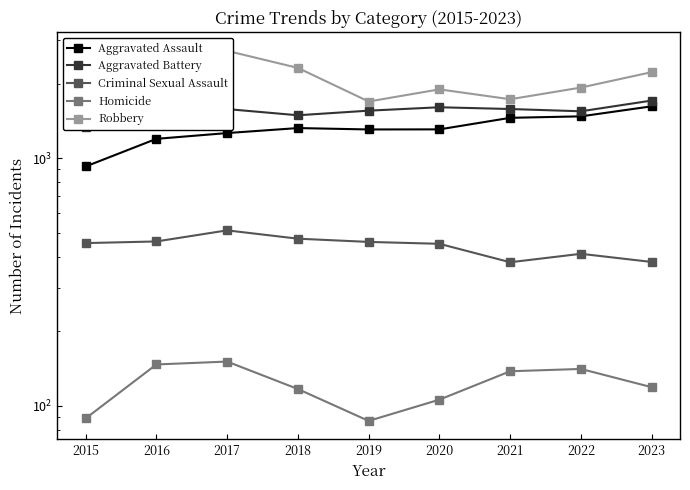

What value does the Aggravated Assault series have at 2020, to the nearest 100?

1300